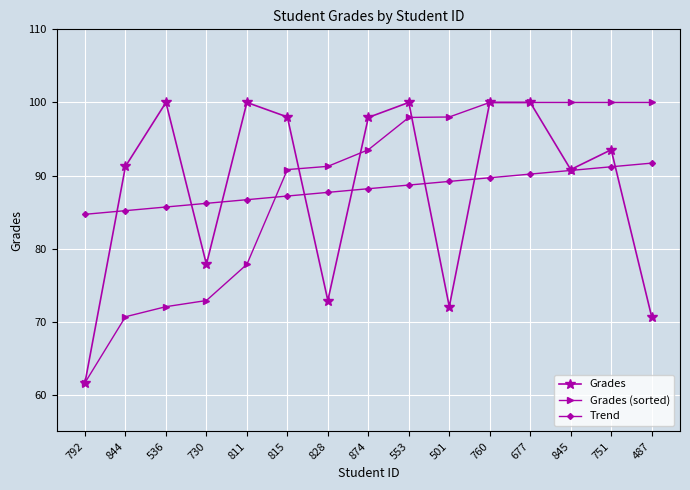

What are all the series names shown in the legend?

Grades, Grades (sorted), Trend